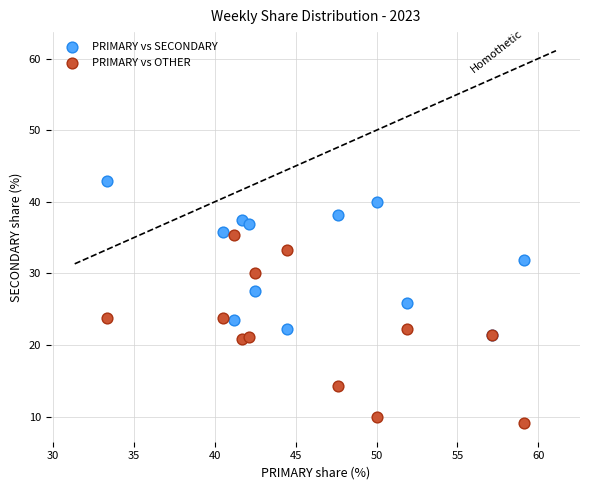

What are all the series names shown in the legend?

PRIMARY vs SECONDARY, PRIMARY vs OTHER